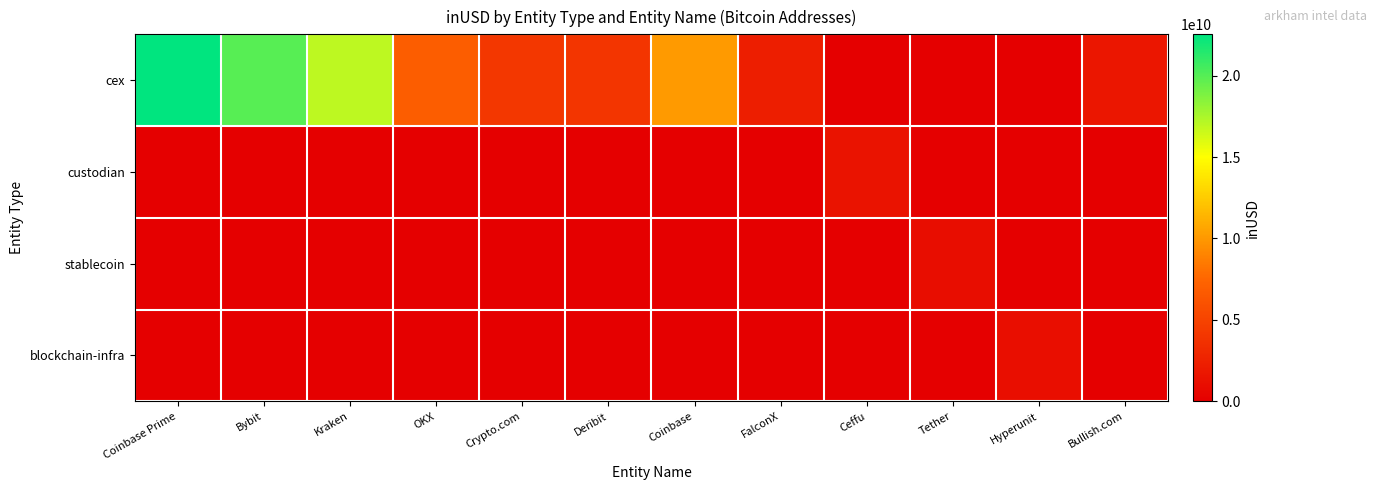

Which category has the highest value across all series?

Coinbase Prime